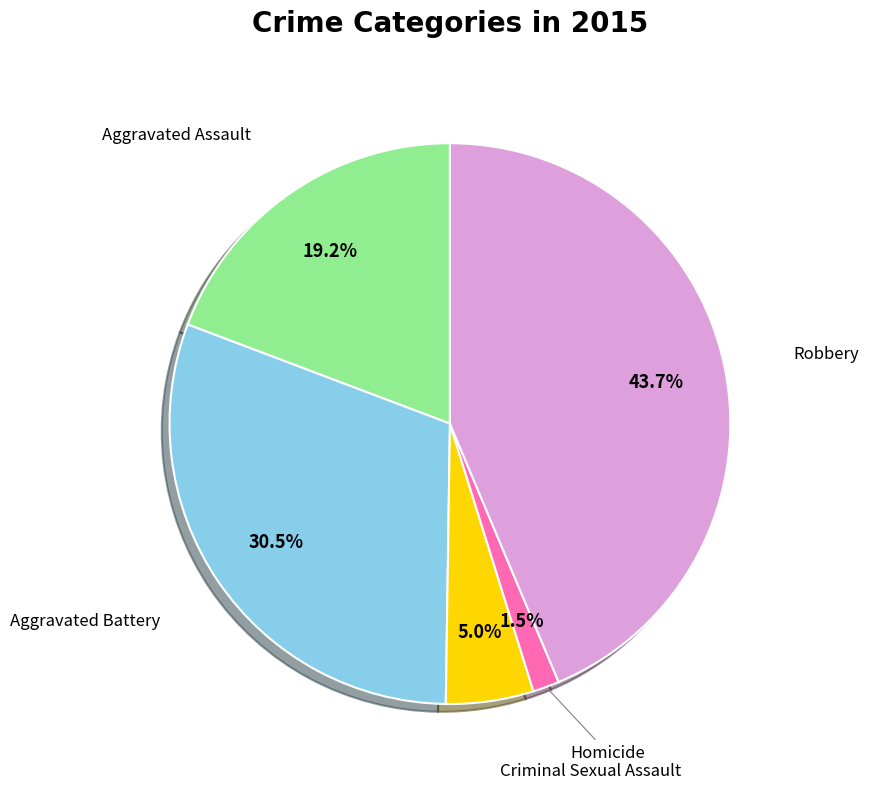

What percentage is NOT represented by Homicide?

98.5%